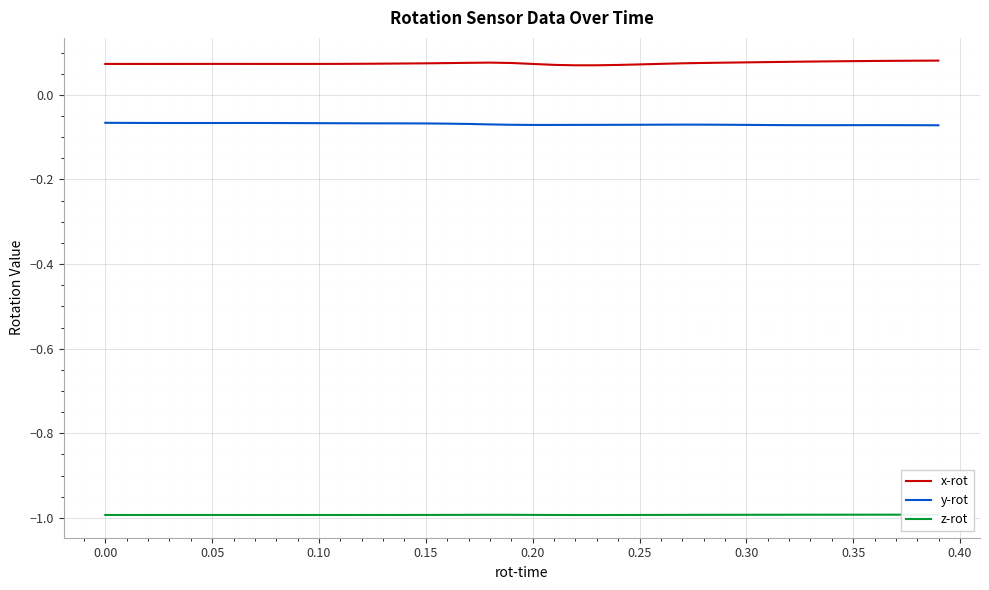

Which series has the largest total across all categories?

x-rot